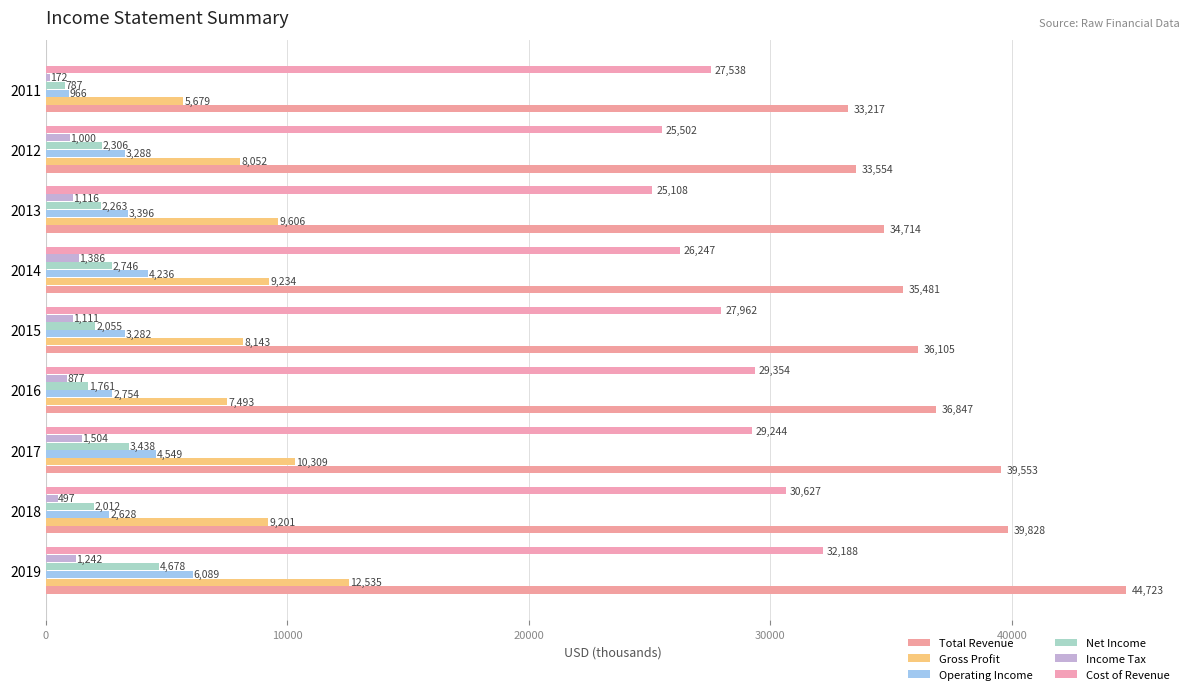

List the series in order of their peak value, lowest first.

Income Tax, Net Income, Operating Income, Gross Profit, Cost of Revenue, Total Revenue